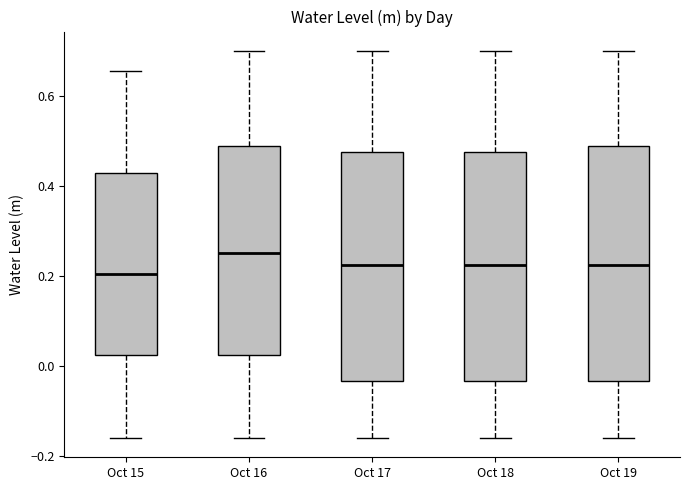

Reading left to right, read every box against the y-axis: the position of its median line, the range the box covers, and the ends of its whiskers. The values are not printed on the chart, so give them approximately, as read against the axis.

Oct 15: median 0.20, box 0.02 to 0.42, whiskers -0.16 to 0.66
Oct 16: median 0.26, box 0.02 to 0.48, whiskers -0.16 to 0.70
Oct 17: median 0.22, box -0.04 to 0.48, whiskers -0.16 to 0.70
Oct 18: median 0.22, box -0.04 to 0.48, whiskers -0.16 to 0.70
Oct 19: median 0.22, box -0.04 to 0.48, whiskers -0.16 to 0.70